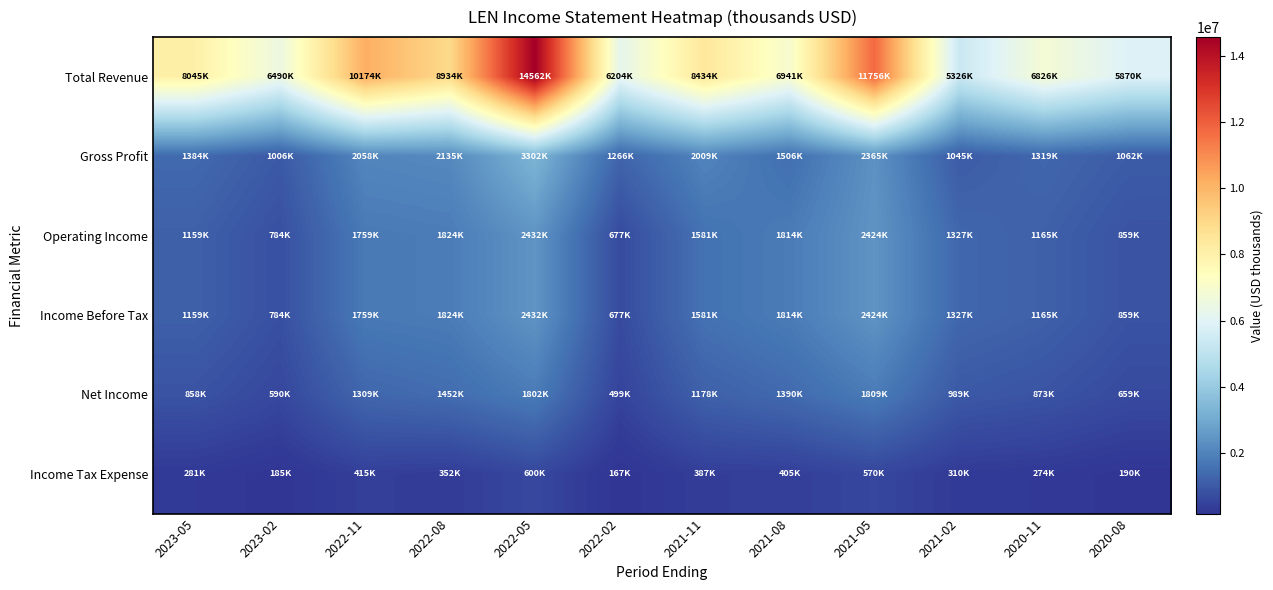

Reading left to right, what are all the values shown in this chart?

Total Revenue: 2023-05=8045200	2023-02=6490400	2022-11=10174400	2022-08=8934400	2022-05=14562200	2022-02=6203500	2021-11=8433600	2021-08=6941400	2021-05=11755700	2021-02=5325500	2020-11=6825900	2020-08=5870300
Gross Profit: 2023-05=1384400	2023-02=1005600	2022-11=2058400	2022-08=2134600	2022-05=3302200	2022-02=1266500	2021-11=2008600	2021-08=1505700	2021-05=2365200	2021-02=1045100	2020-11=1319100	2020-08=1062500
Operating Income: 2023-05=1158700	2023-02=784400	2022-11=1758800	2022-08=1824200	2022-05=2431600	2022-02=676700	2021-11=1580800	2021-08=1814400	2021-05=2423900	2021-02=1327000	2020-11=1164700	2020-08=859100
Income Before Tax: 2023-05=1158600	2023-02=784500	2022-11=1758700	2022-08=1824300	2022-05=2431600	2022-02=676700	2021-11=1580800	2021-08=1814400	2021-05=2423900	2021-02=1327000	2020-11=1164600	2020-08=859000
Net Income: 2023-05=858200	2023-02=590100	2022-11=1308900	2022-08=1451600	2022-05=1801600	2022-02=498600	2021-11=1178100	2021-08=1390200	2021-05=1808900	2021-02=989000	2020-11=872800	2020-08=658600
Income Tax Expense: 2023-05=280900	2023-02=185100	2022-11=414800	2022-08=351600	2022-05=599700	2022-02=167400	2021-11=387200	2021-08=405100	2021-05=570200	2021-02=310100	2020-11=273700	2020-08=189700